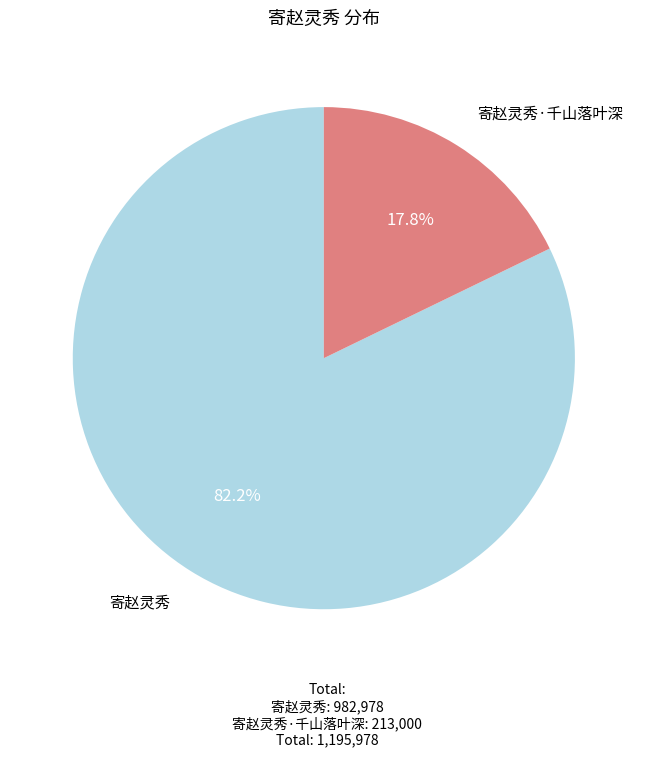

The 寄赵灵秀 slice represents 82% of the pie. True or false?

True